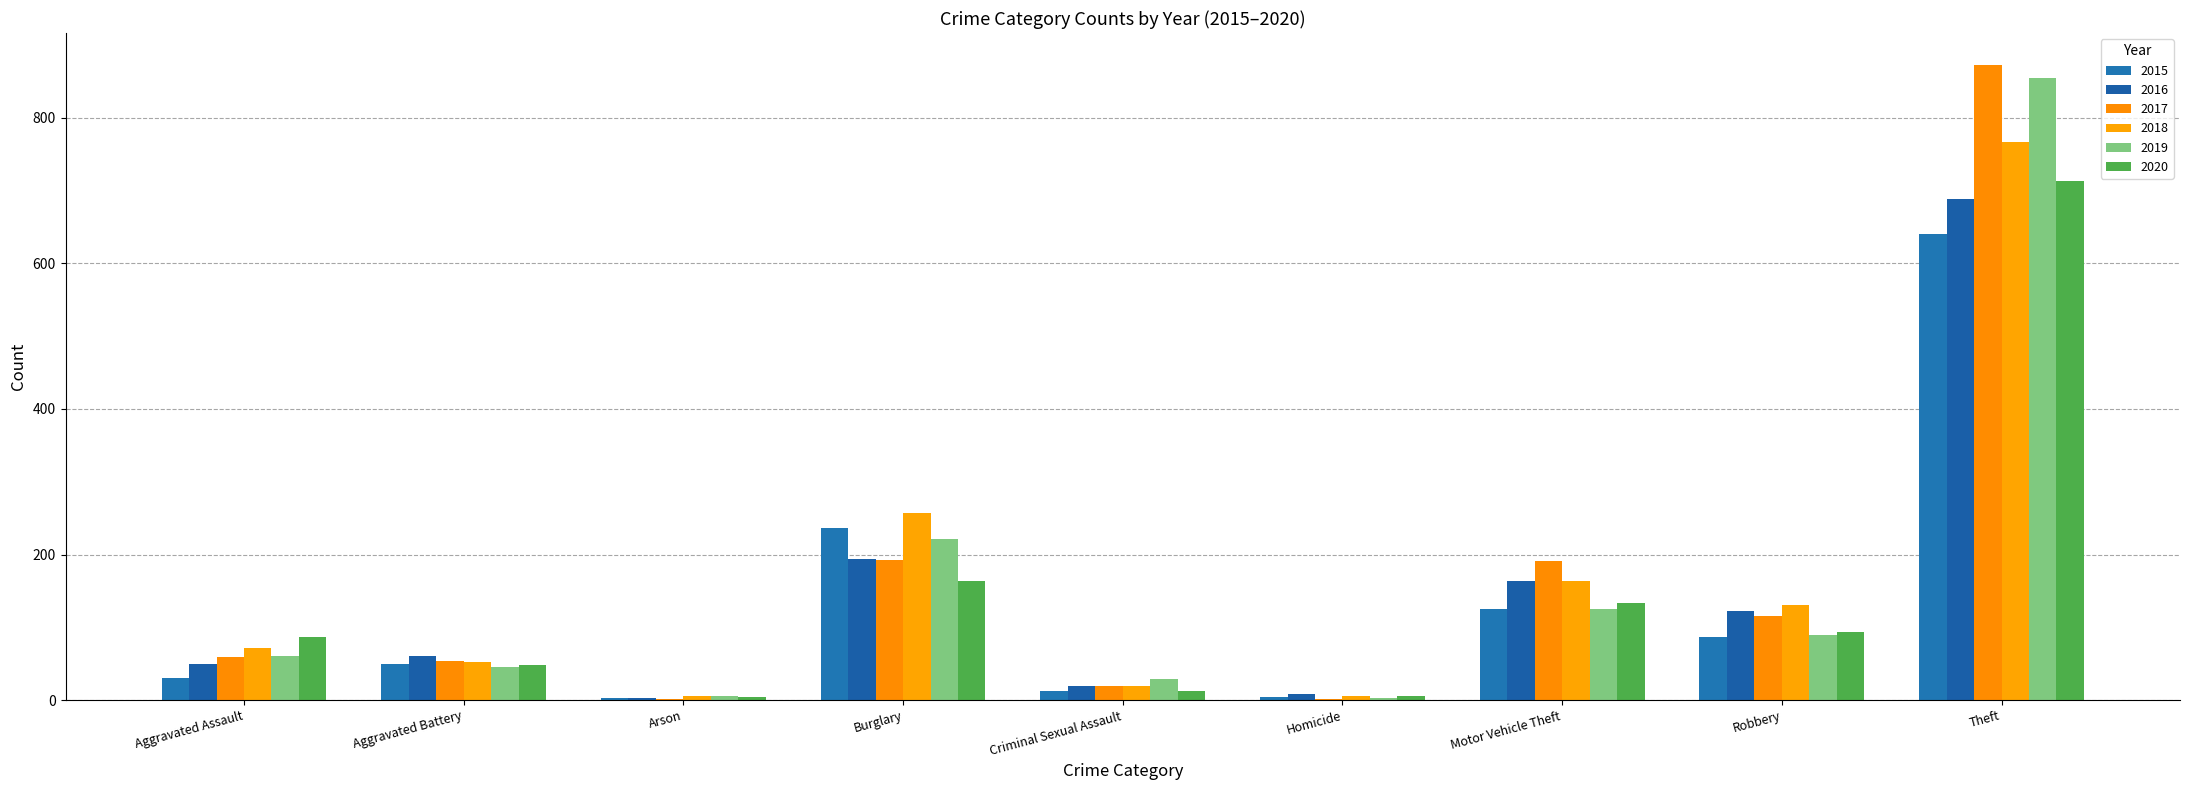

Is the value of 2015 at Theft greater than the value of 2019 at Theft?

No